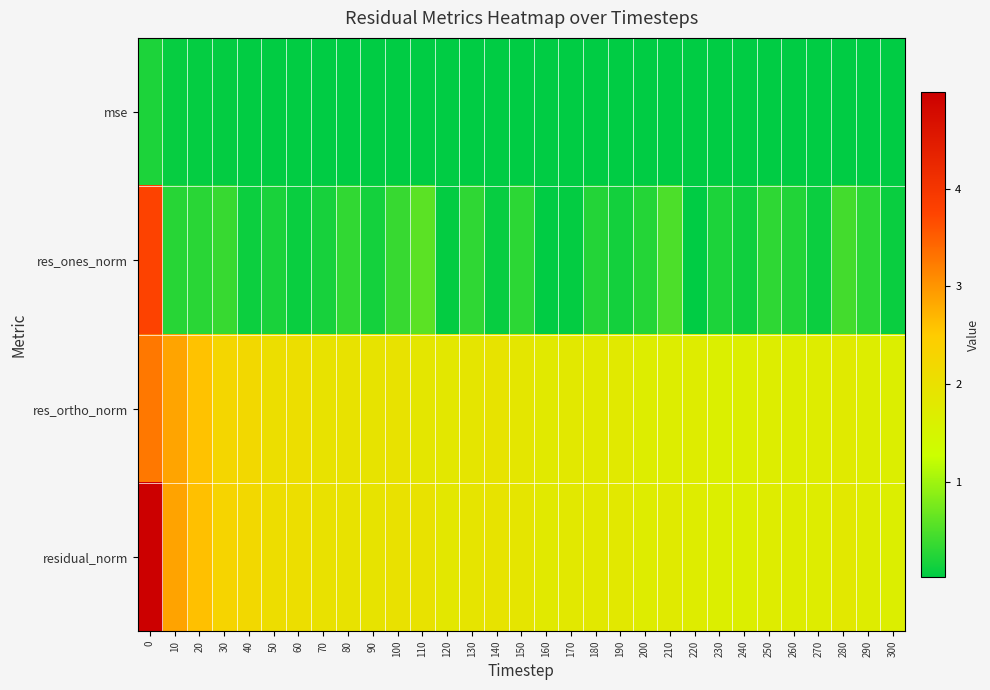

How many series are shown in this chart?

4